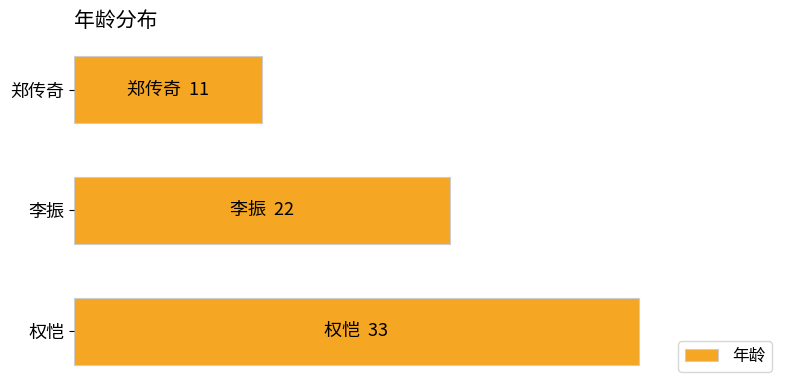

List the labels in order of value, largest first.

权恺, 李振, 郑传奇